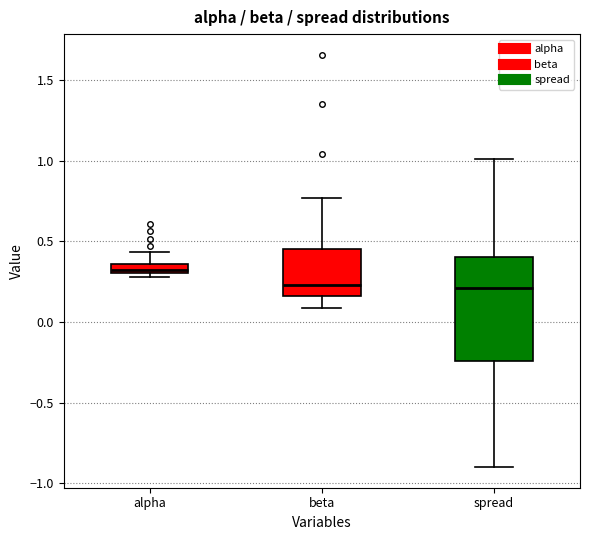

Which box is the tallest, from its lower edge to its upper edge?

spread